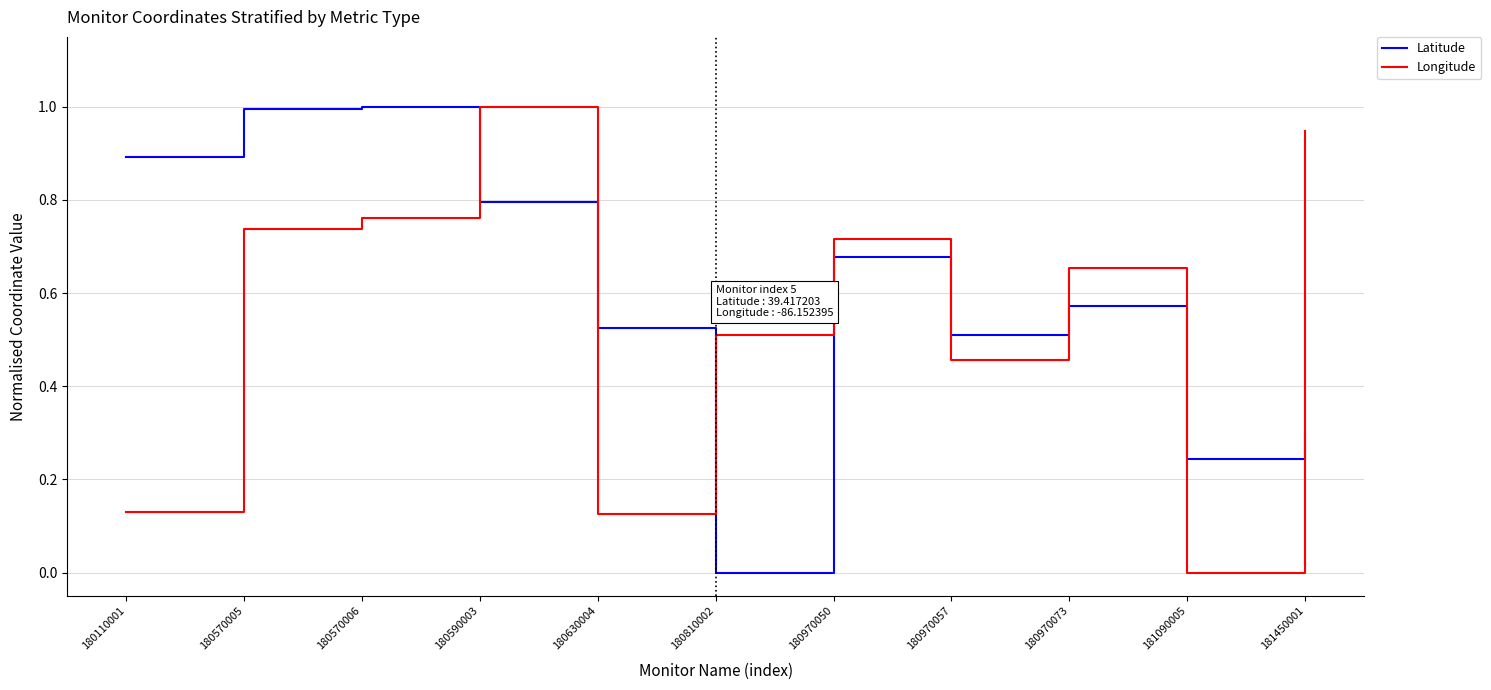

The value of Longitude at 180570006 is 0.8. True or false?

True